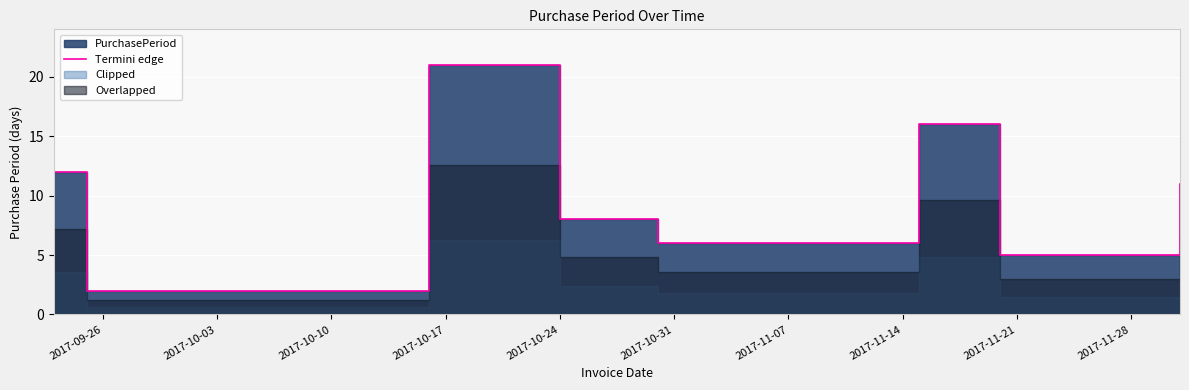

What is the label of the 8th point from the right?

2017-09-26